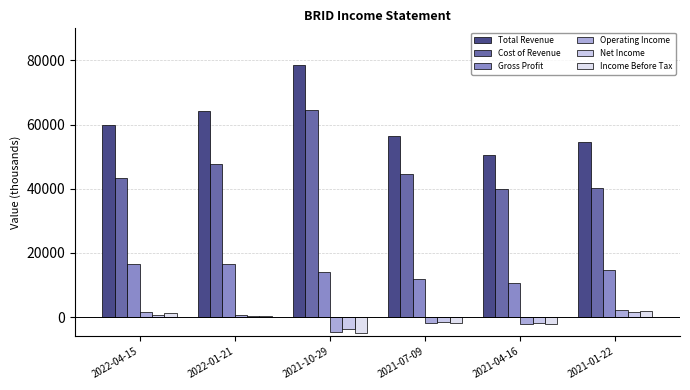

The Total Revenue series shows 64100 at 2022-01-21. True or false?

True